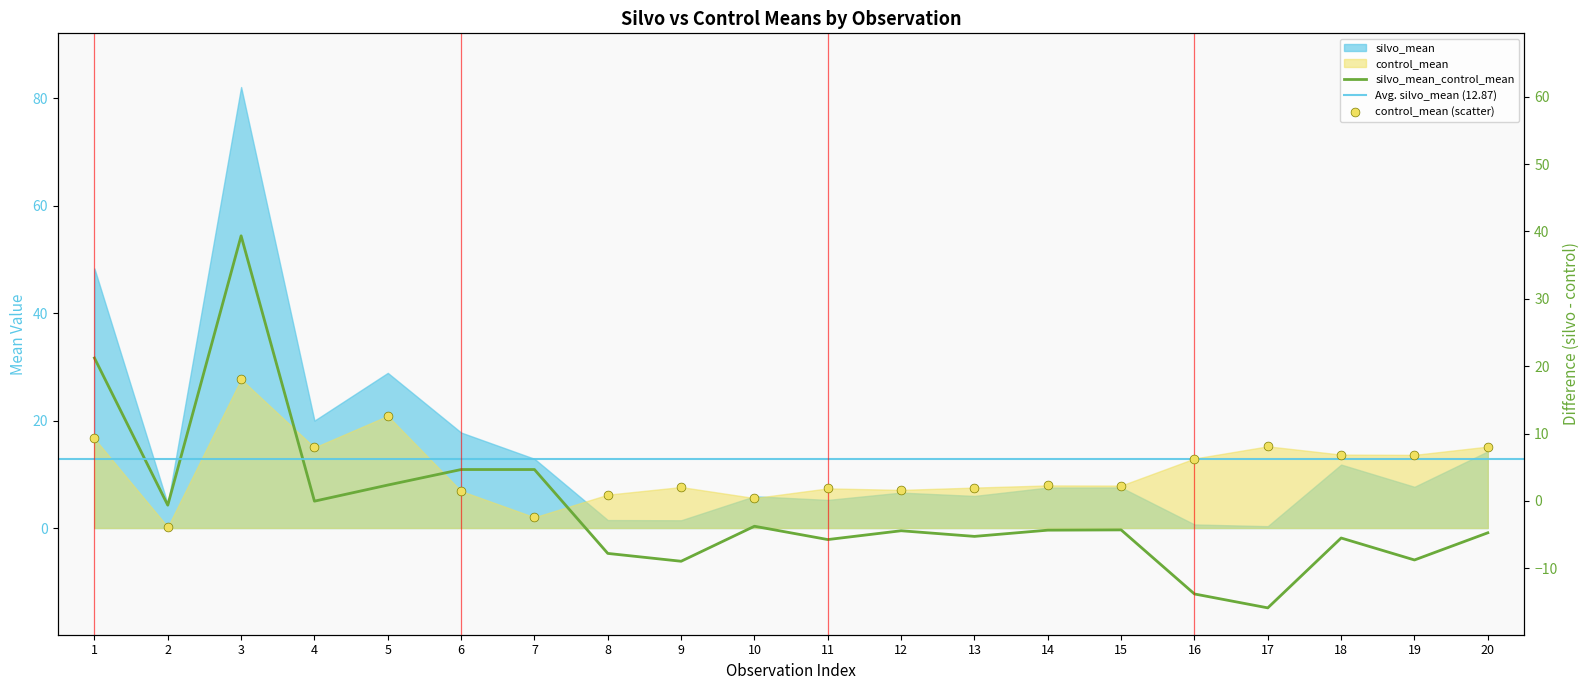

What is the total value across all series at 14?

7.5